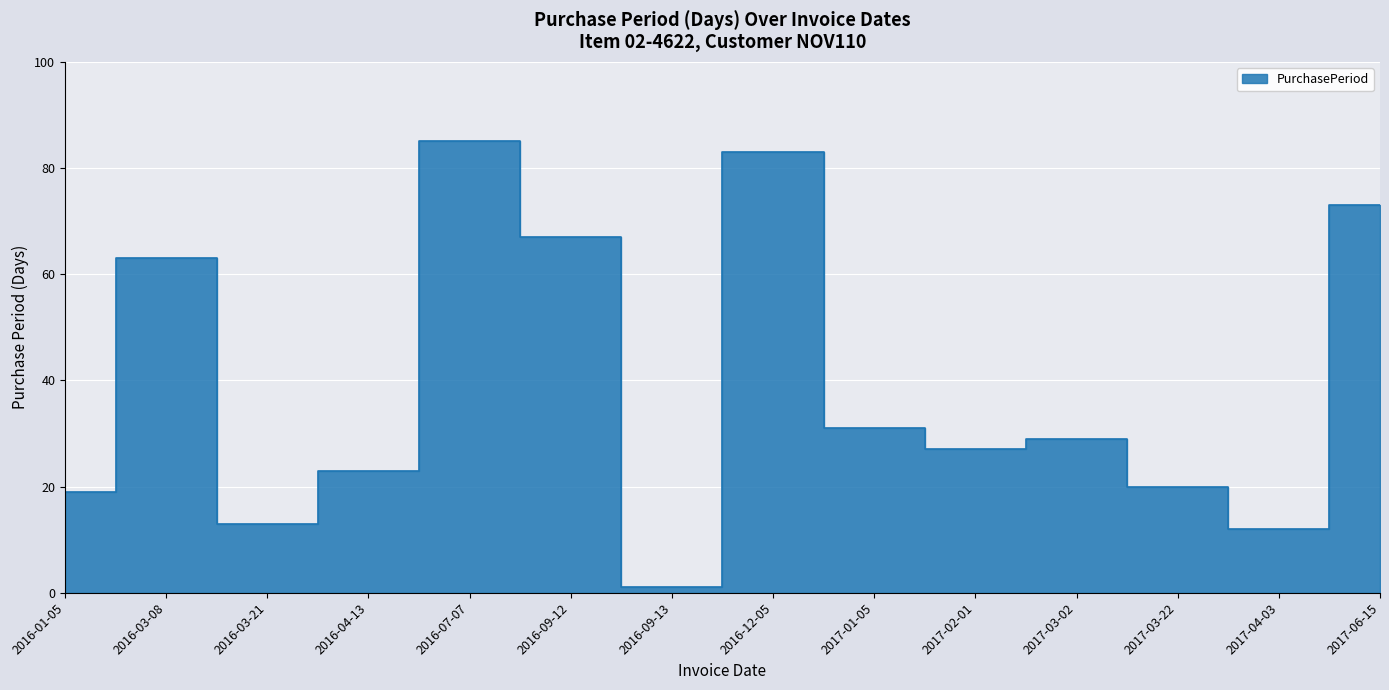

What is the maximum value shown in the chart?

85